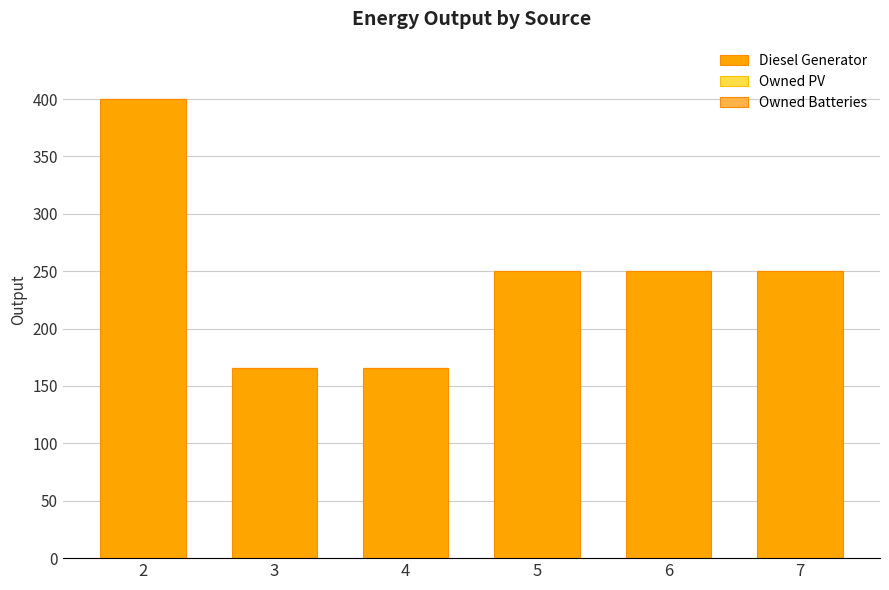

Does the chart contain stacked bars?

No